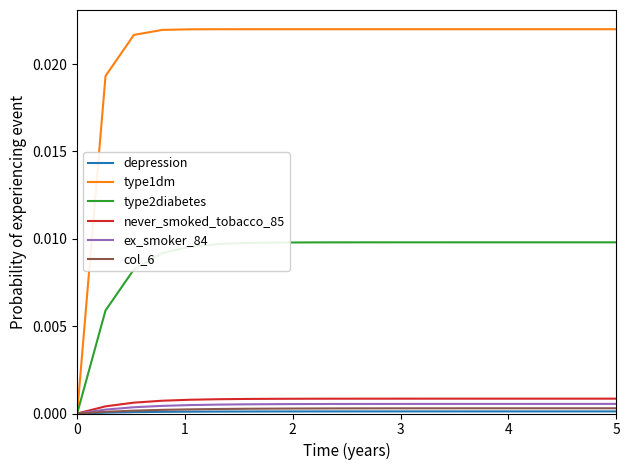

Which series has the largest range (max minus min)?

type1dm